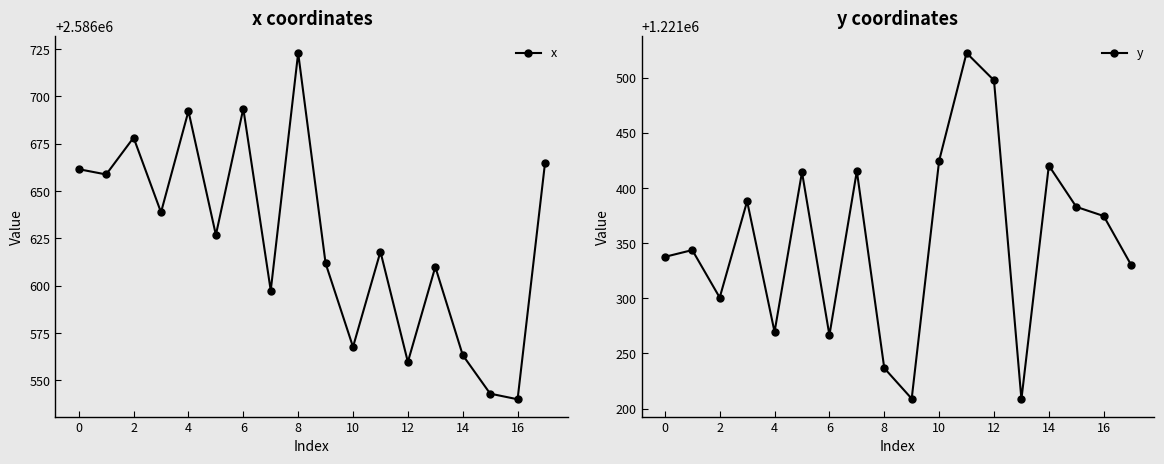

True or false: x and y cross at least once.

False